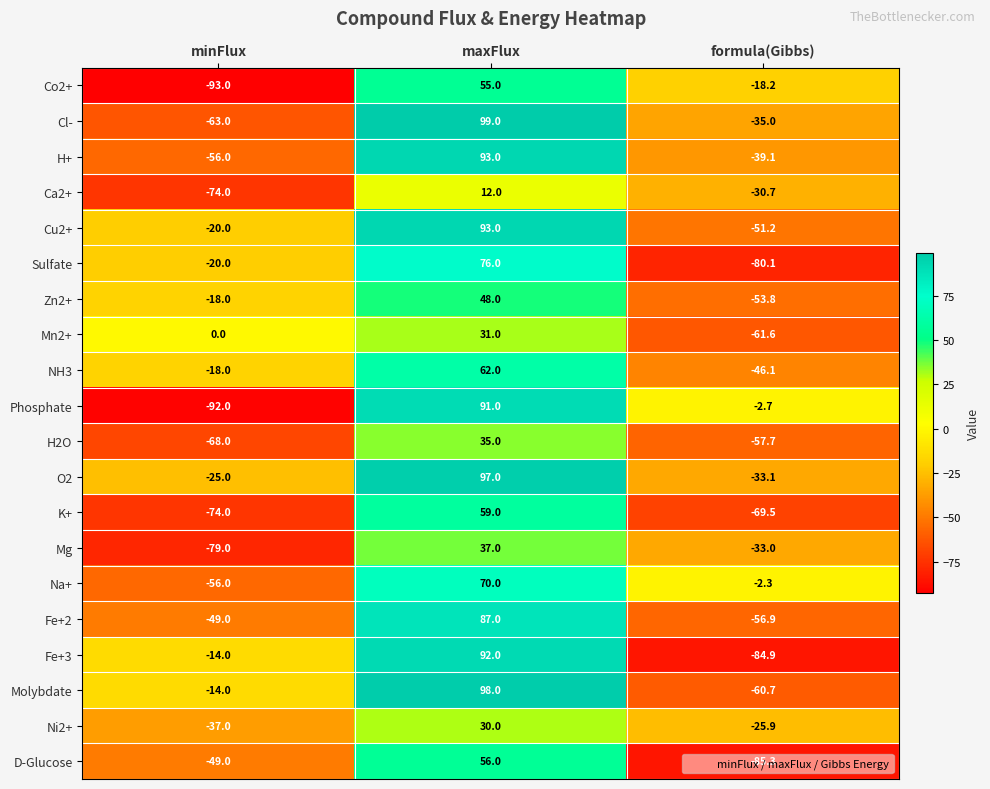

Which series changed the most between minFlux and formula(Gibbs)?

Phosphate